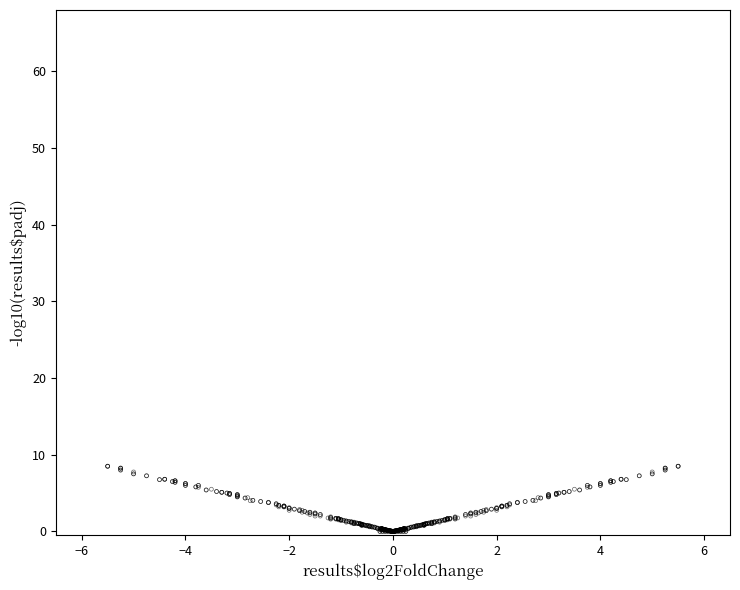

What is the range of X values (max minus min)?

11.0